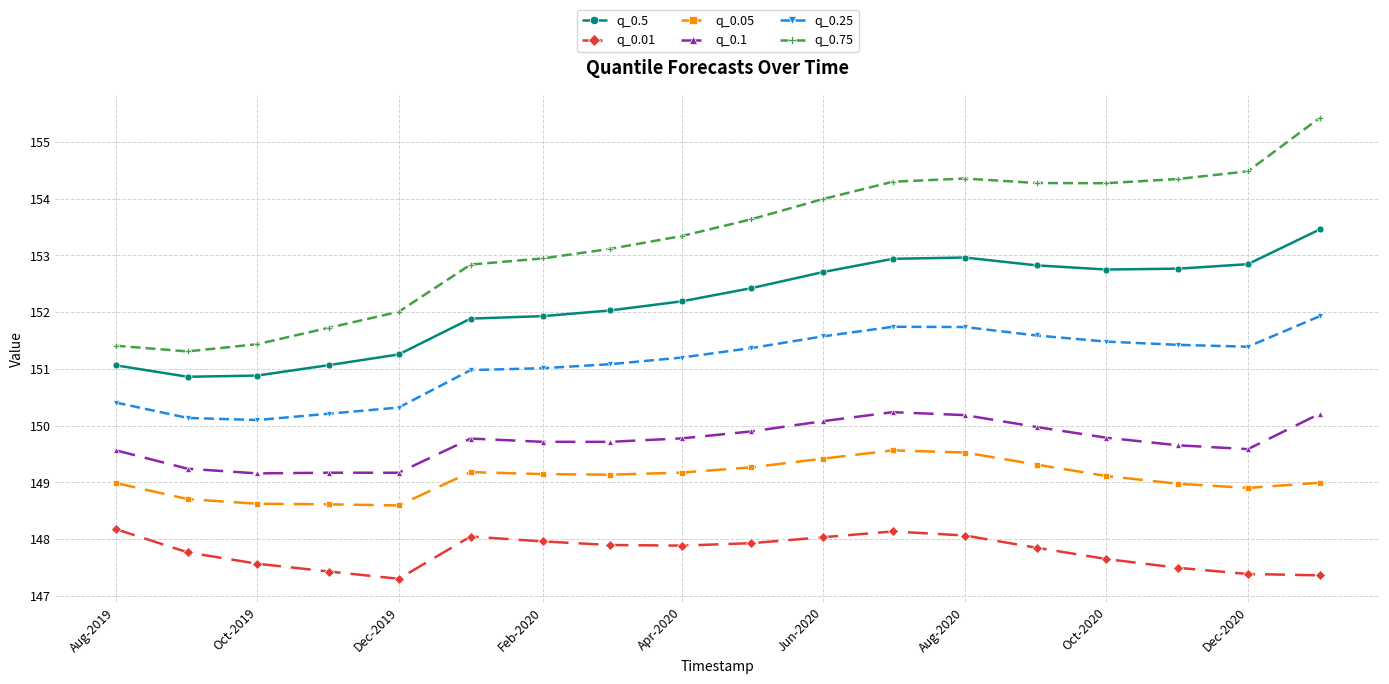

How many distinct data groups are displayed?

6